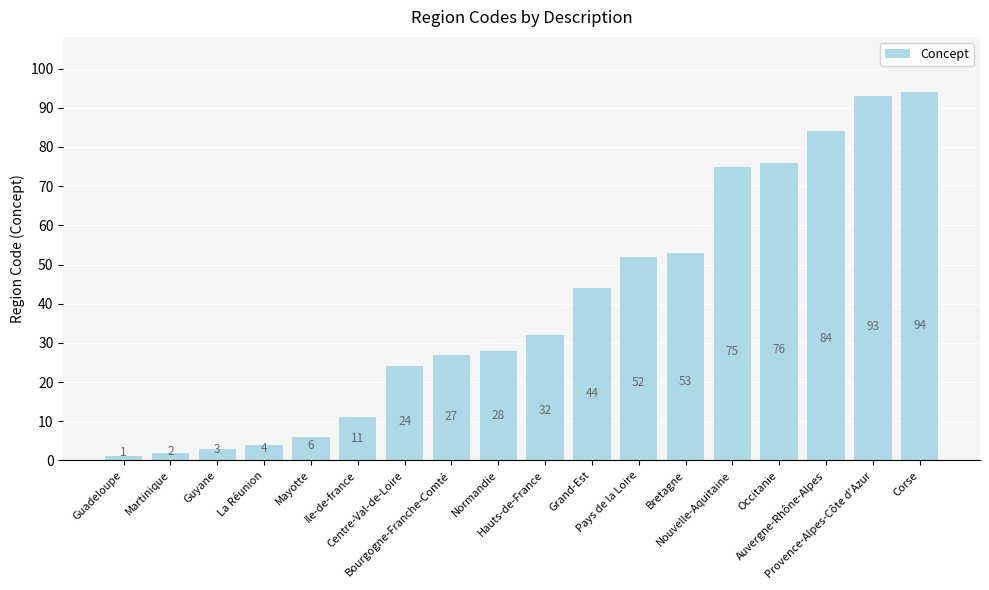

What position from the left is Mayotte?

5